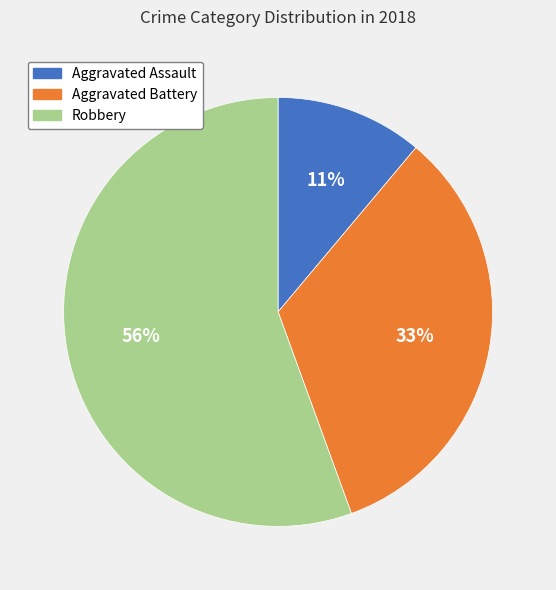

The Robbery slice represents 56% of the pie. True or false?

True